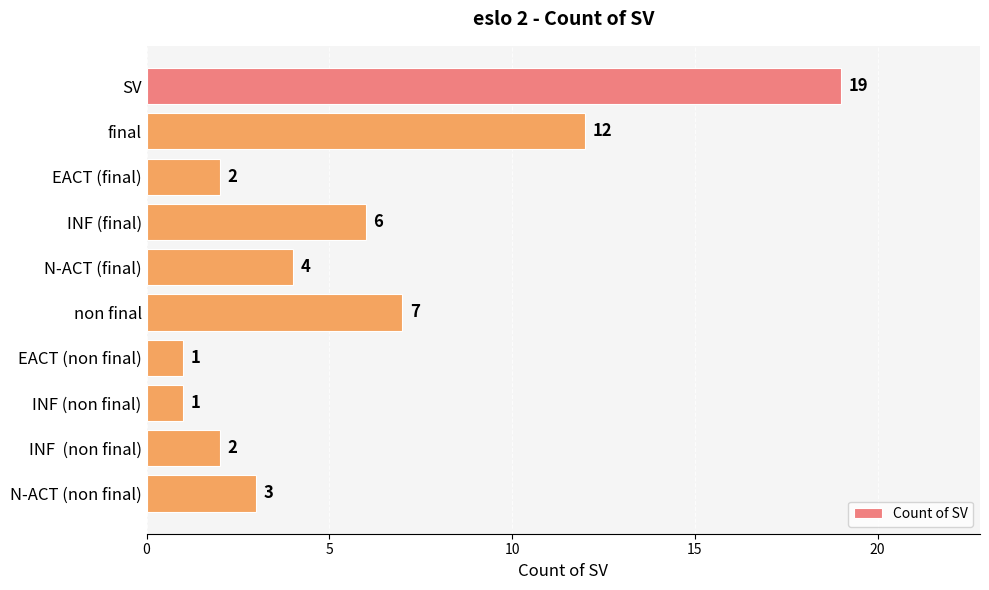

Reading bottom to top, transcribe all the data shown in this chart.

3	2	1	1	7	4	6	2	12	19